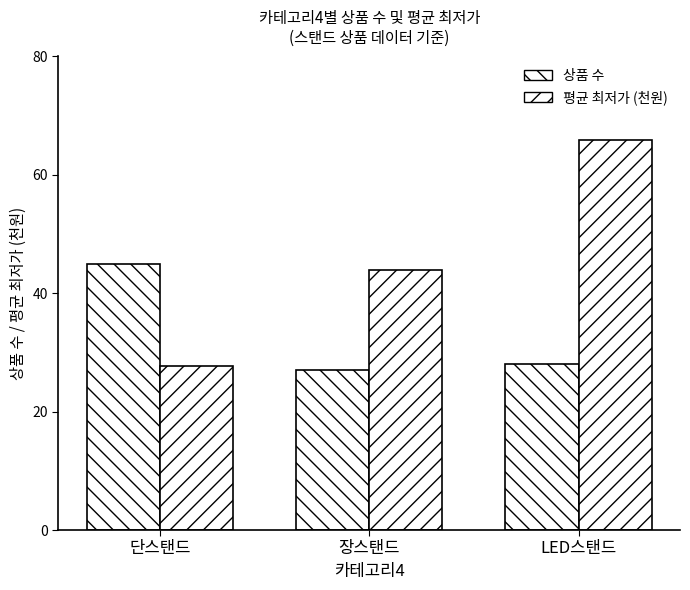

At which category is the sum across all series the highest?

LED스탠드